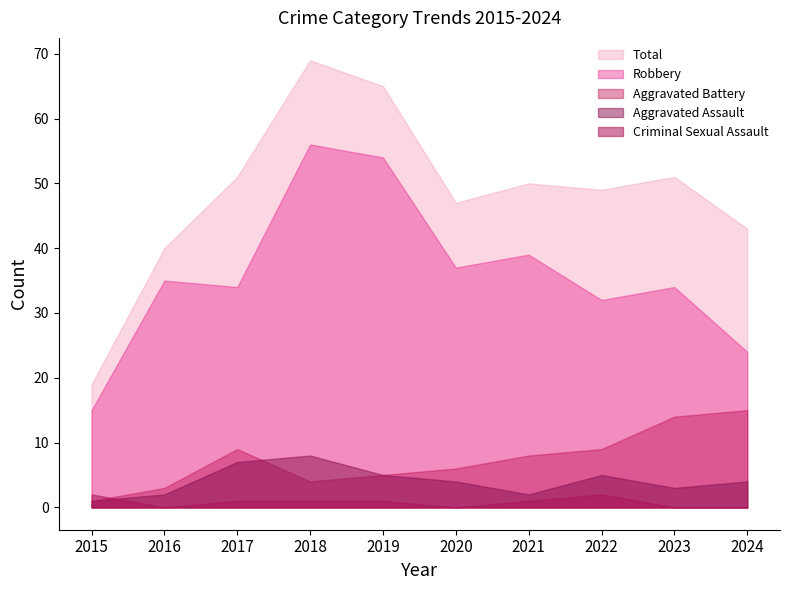

Does the chart have visible grid lines?

No